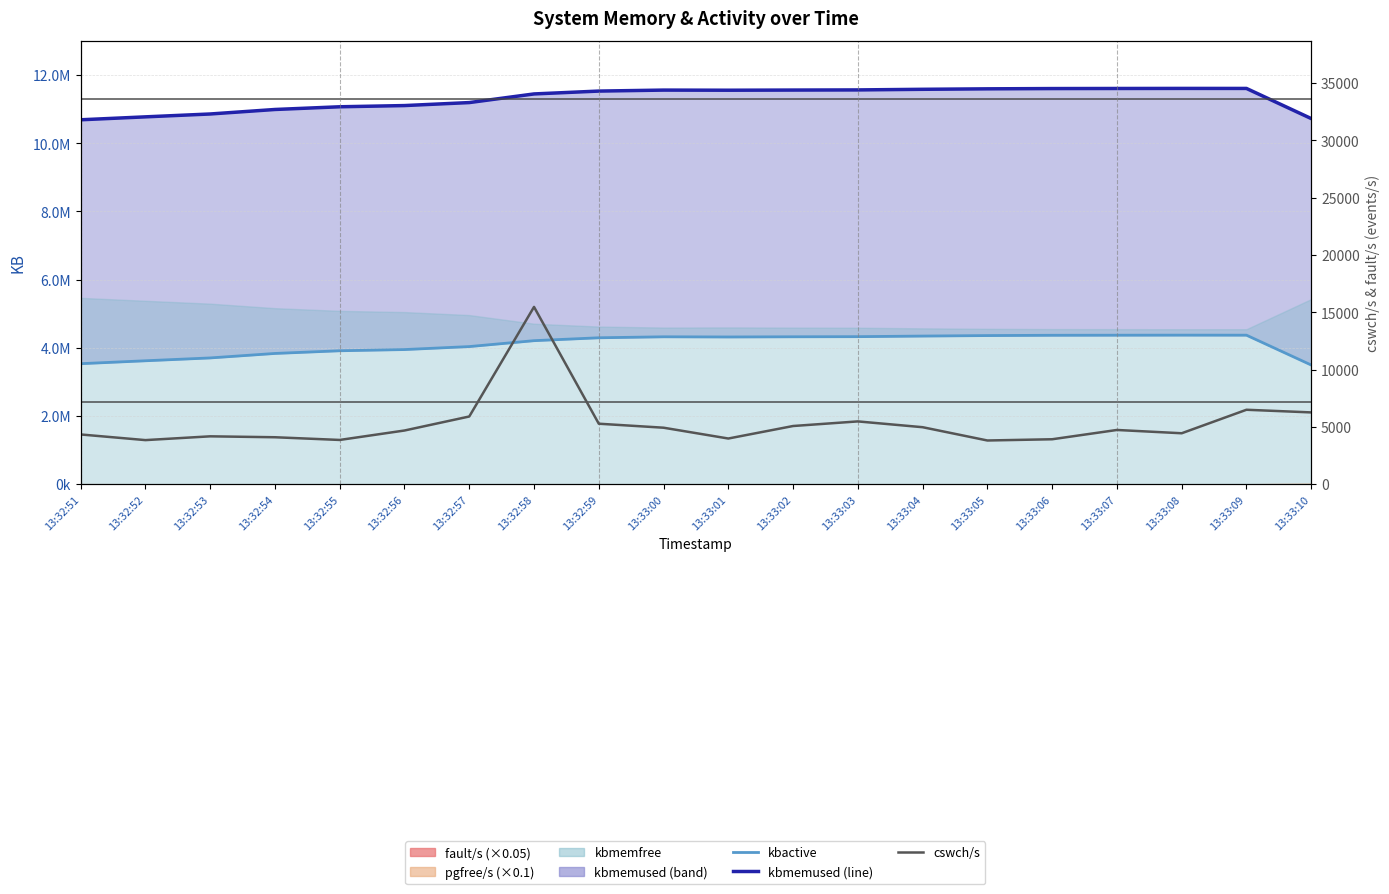

Reading right to left, extract all data points from this chart.

kbactive: 3497276.0	4372372.0	4373572.0	4371576.0	4369320.0	4360936.0	4346508.0	4328828.0	4325068.0	4319616.0	4324656.0	4296076.0	4211252.0	4037972.0	3950656.0	3915356.0	3836420.0	3704976.0	3621688.0	3536244.0
kbmemused (line): 10725808.0	11609348.0	11609956.0	11607988.0	11605664.0	11597856.0	11583984.0	11566000.0	11561884.0	11557104.0	11560860.0	11531948.0	11448036.0	11194664.0	11106944.0	11071532.0	10992140.0	10860076.0	10775960.0	10690012.0
cswch/s: 6268.0	6499.0	4449.0	4736.0	3925.7	3818.0	4977.0	5483.0	5081.0	3990.0	4933.0	5282.0	15472.0	5911.0	4689.0	3865.0	4101.0	4181.0	3851.0	4344.0